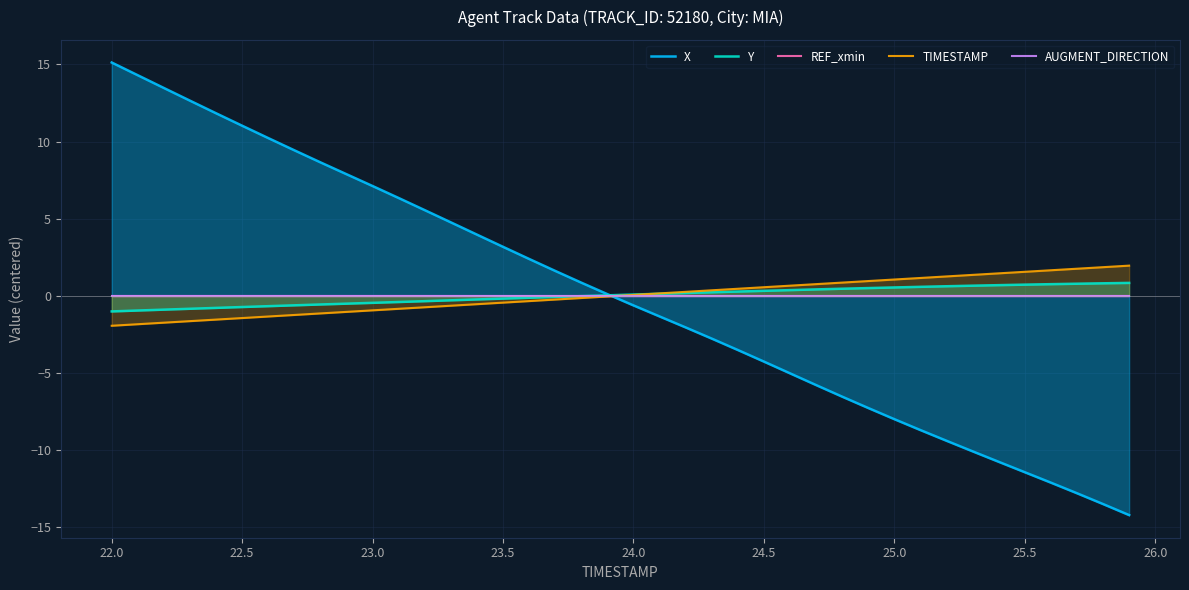

Which series has the widest spread of values?

X